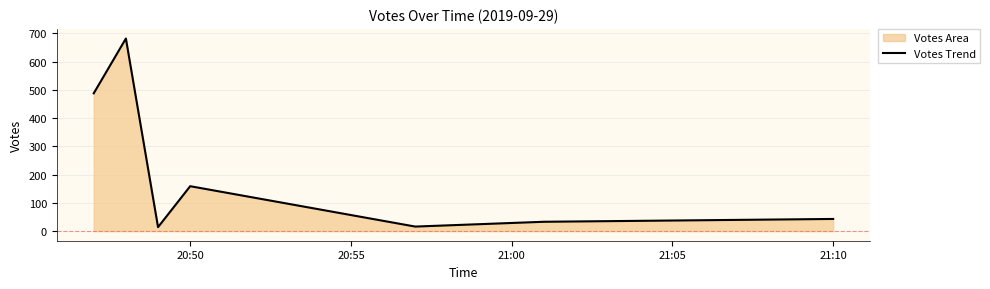

What is the greatest value displayed?

682